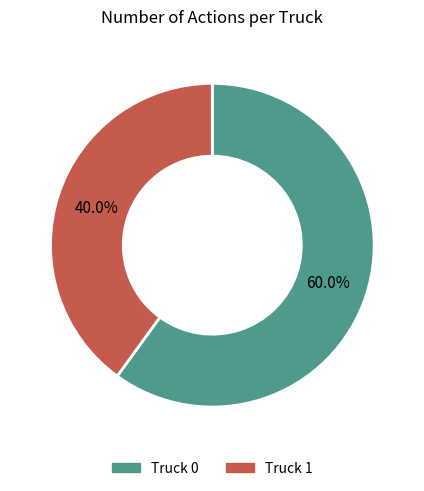

Is it true that Truck 1 is 40% of the pie?

True